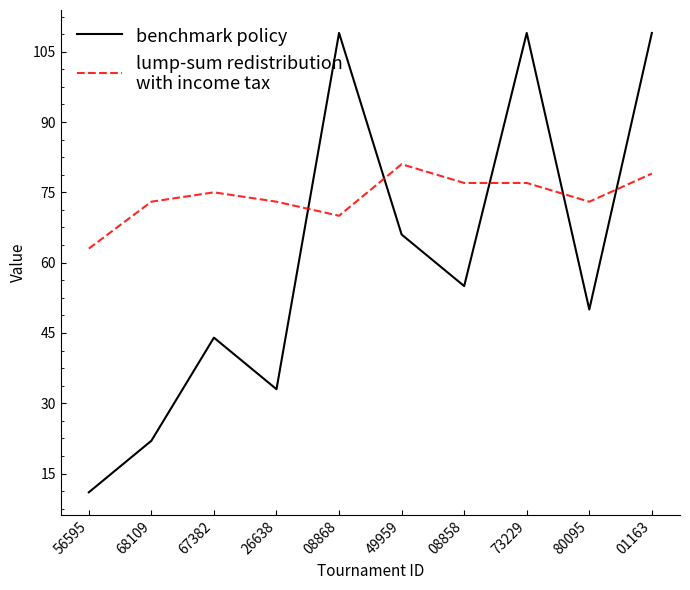

What is the minimum value shown in the chart?

11